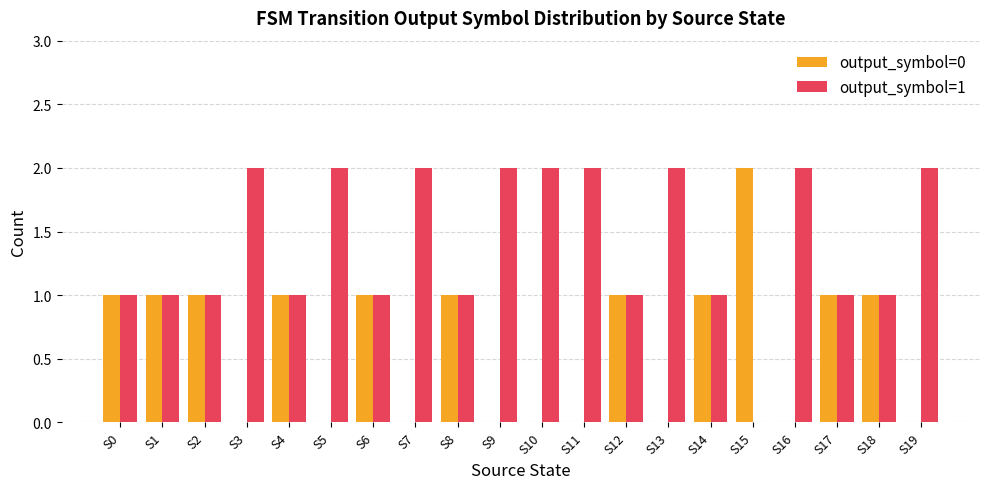

Reading right to left, list all the values displayed in this chart.

output_symbol=0: 0	1	1	0	2	1	0	1	0	0	0	1	0	1	0	1	0	1	1	1
output_symbol=1: 2	1	1	2	0	1	2	1	2	2	2	1	2	1	2	1	2	1	1	1